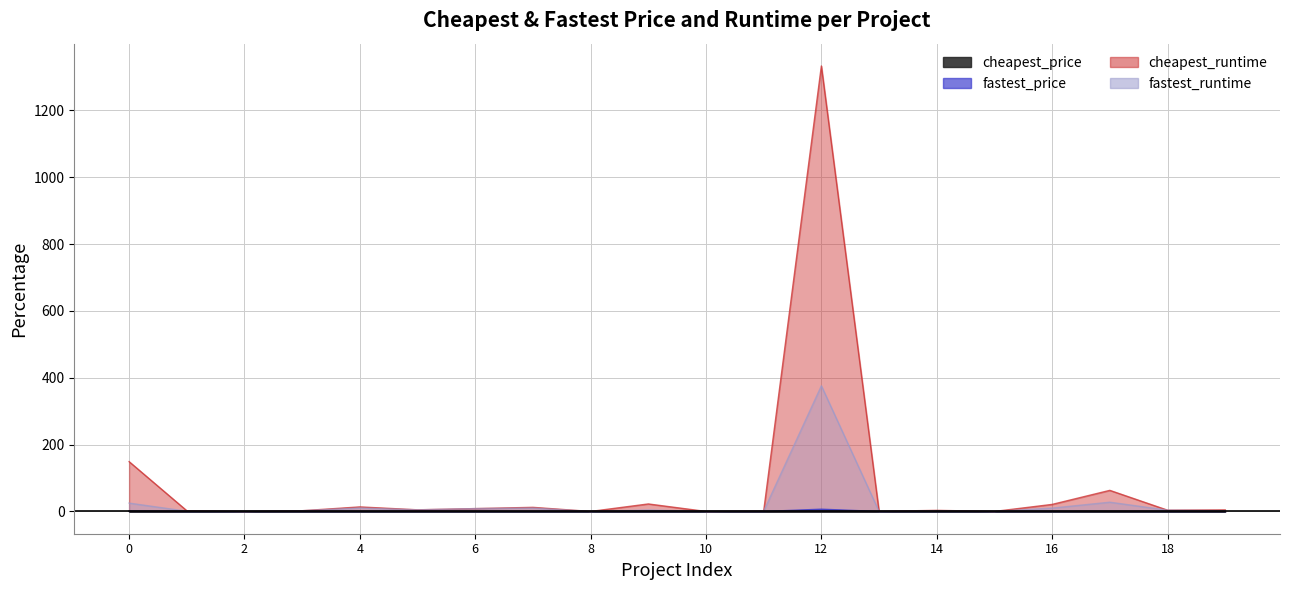

Is it true that fastest_runtime equals 1.0 at handlebars-0?

True